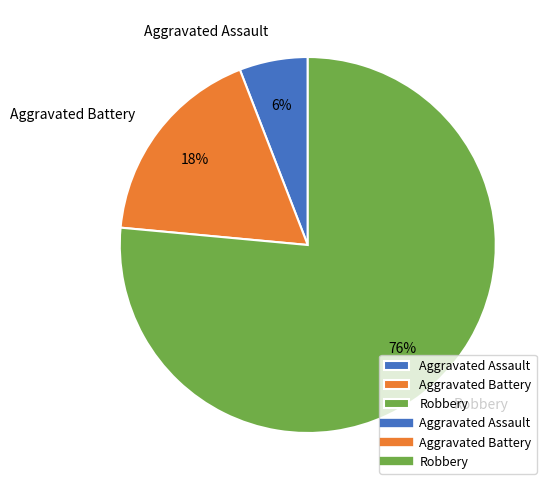

To the nearest percent, what portion does Aggravated Battery represent?

18%